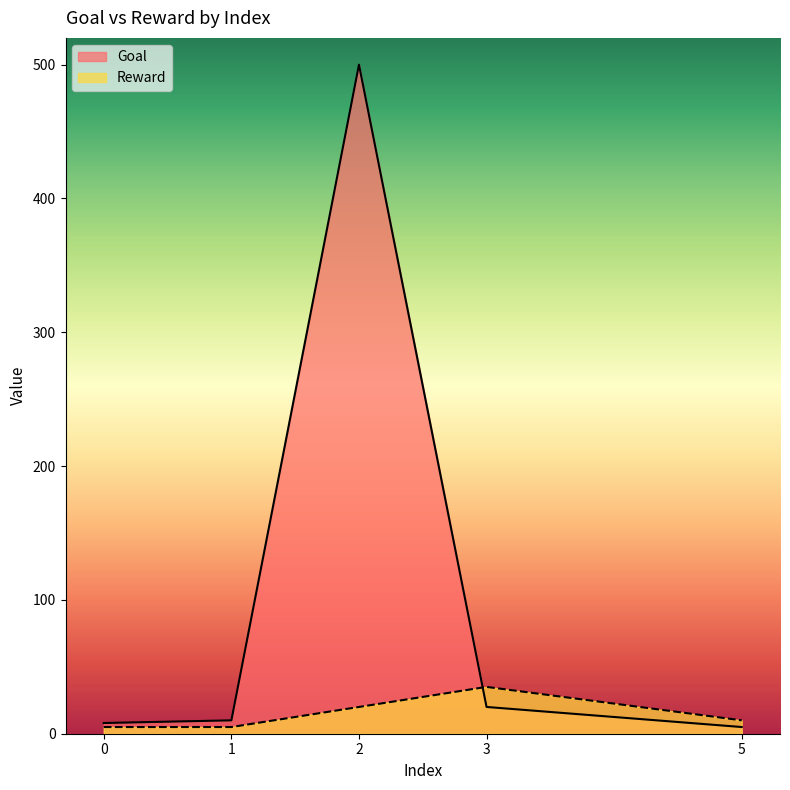

How many data points in Reward are less than 10?

2